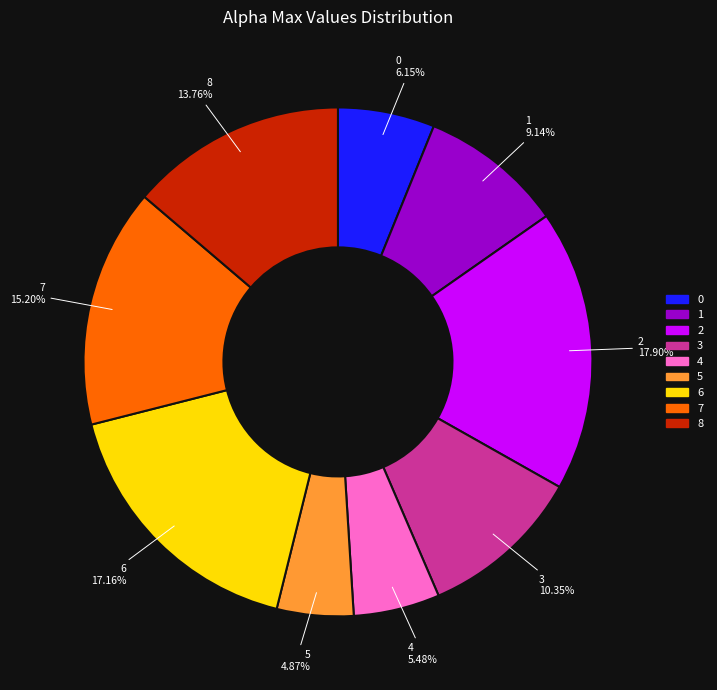

Which category has the smallest portion of the pie?

5